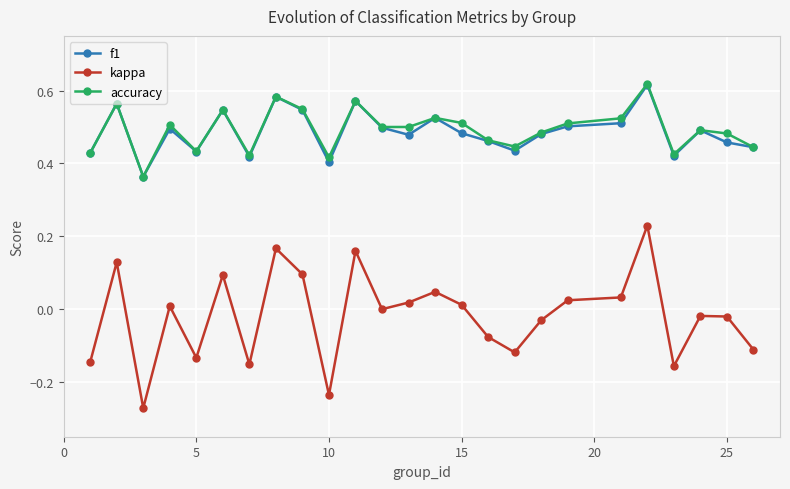

True or false: accuracy and kappa cross at least once.

False